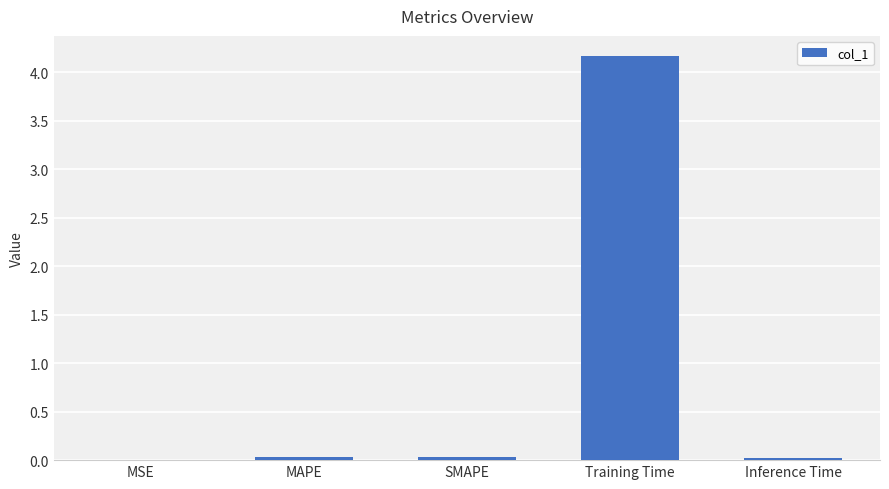

Which has a higher value, Inference Time or Training Time?

Training Time